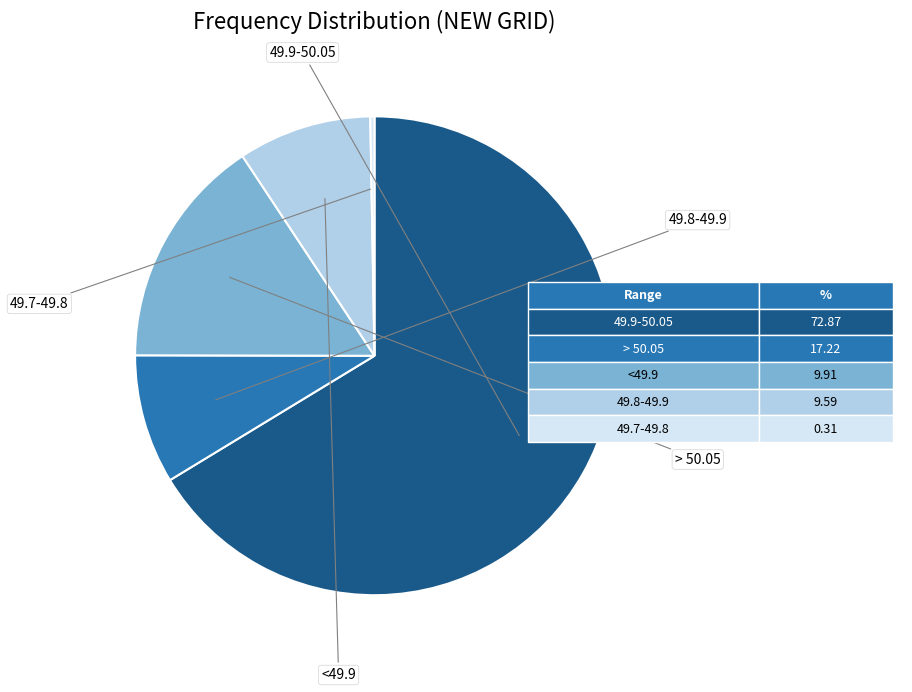

Does any single category account for the majority?

Yes